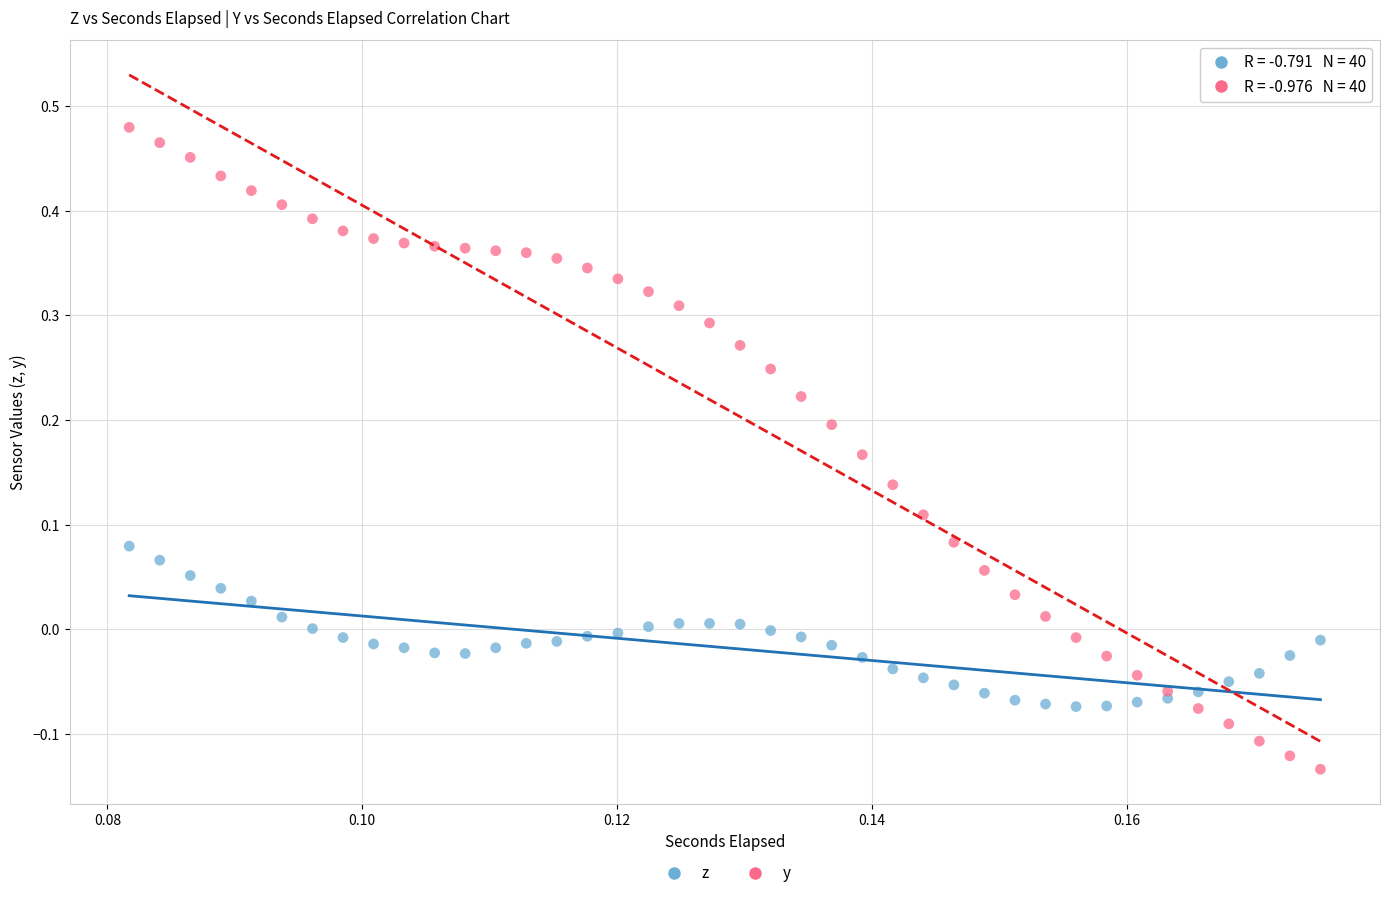

Which series reaches the maximum Y coordinate?

y